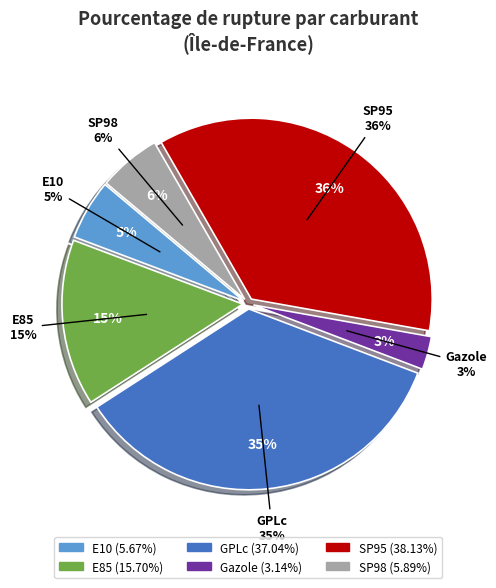

To the nearest percent, what percentage of the pie is GPLc?

35%